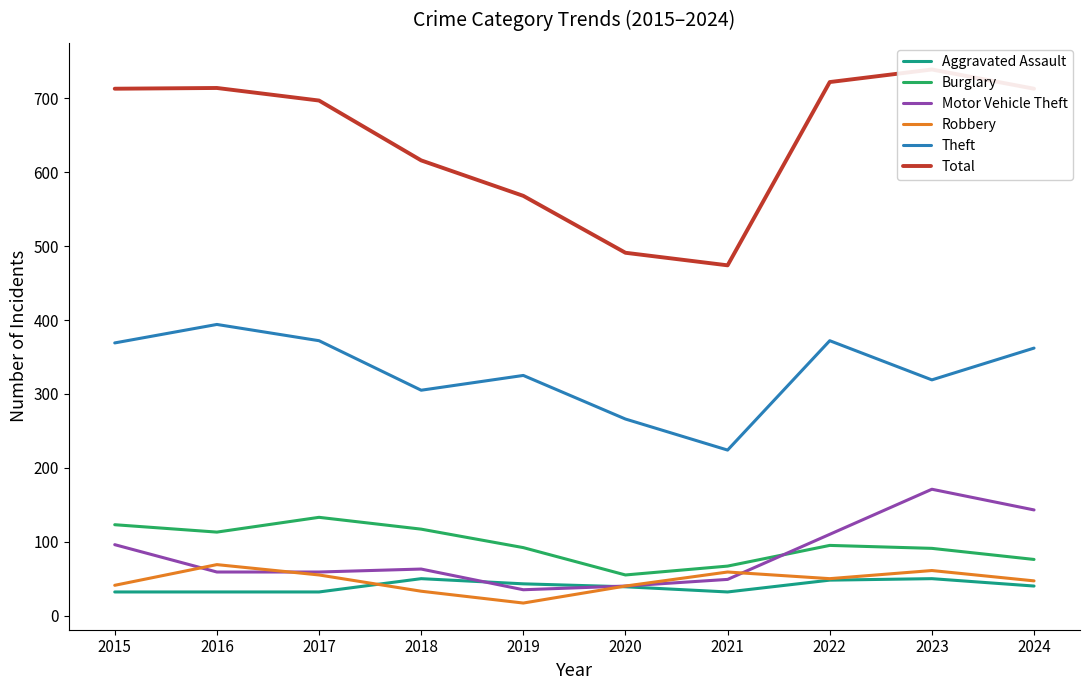

Reading right to left, transcribe all the data shown in this chart.

Aggravated Assault: 2024=40	2023=50	2022=48	2021=32	2020=39	2019=43	2018=50	2017=32	2016=32	2015=32
Burglary: 2024=76	2023=91	2022=95	2021=67	2020=55	2019=92	2018=117	2017=133	2016=113	2015=123
Motor Vehicle Theft: 2024=143	2023=171	2022=110	2021=49	2020=40	2019=35	2018=63	2017=59	2016=59	2015=96
Robbery: 2024=47	2023=61	2022=50	2021=59	2020=40	2019=17	2018=33	2017=55	2016=69	2015=41
Theft: 2024=362	2023=319	2022=372	2021=224	2020=266	2019=325	2018=305	2017=372	2016=394	2015=369
Total: 2024=713	2023=739	2022=722	2021=474	2020=491	2019=568	2018=616	2017=697	2016=714	2015=713